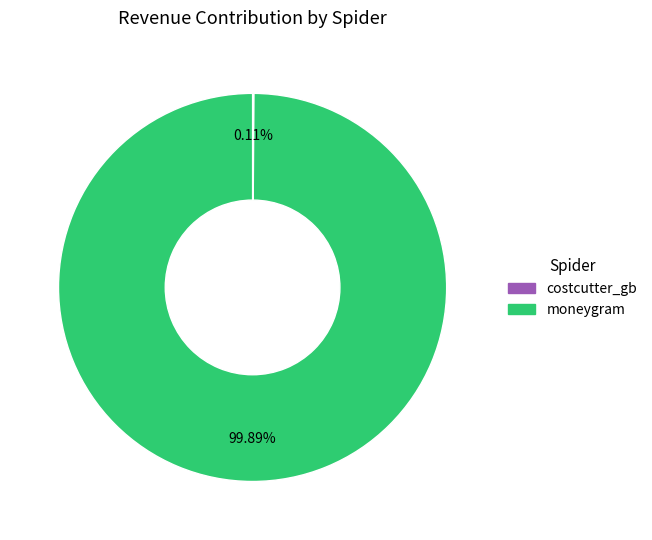

What percentage is the moneygram slice, to the nearest percent?

100%